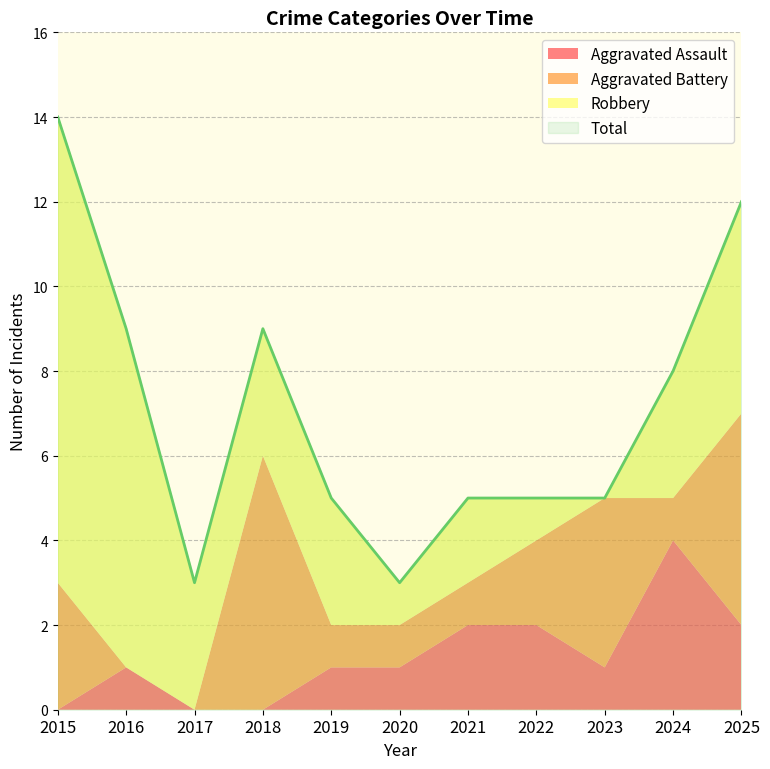

What are all the series names shown in the legend?

Aggravated Assault, Aggravated Battery, Robbery, Total